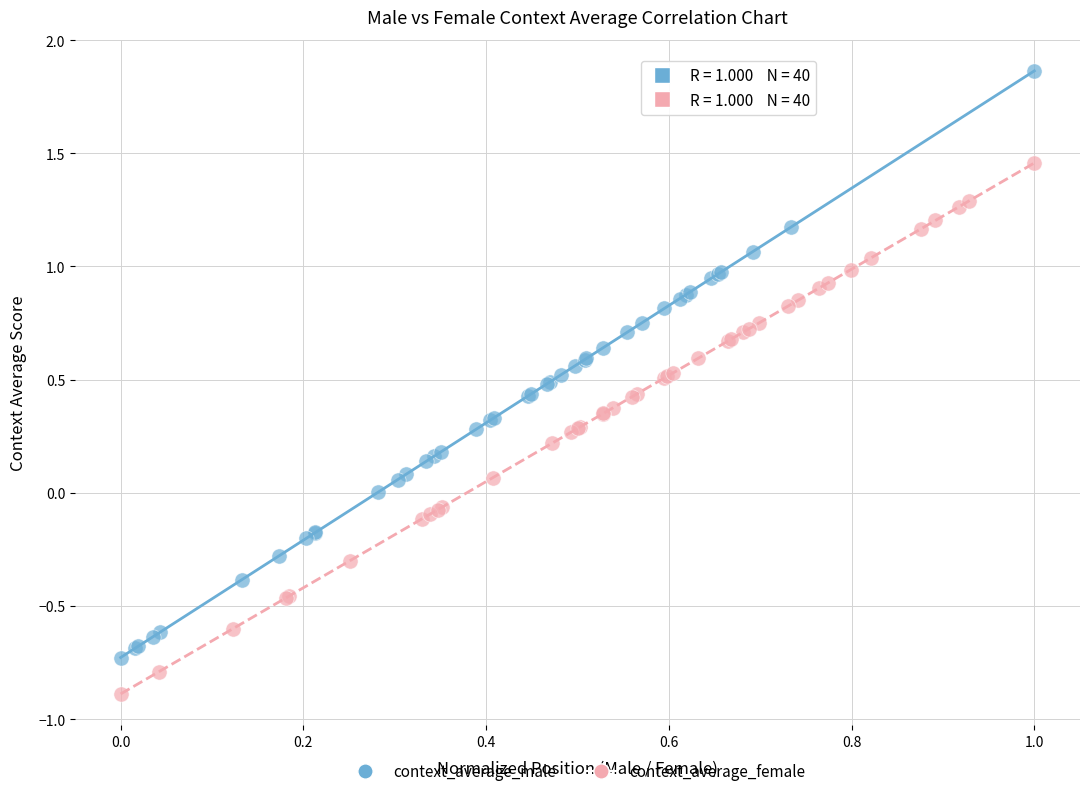

Which series has the largest Y range (max minus min)?

context_average_male